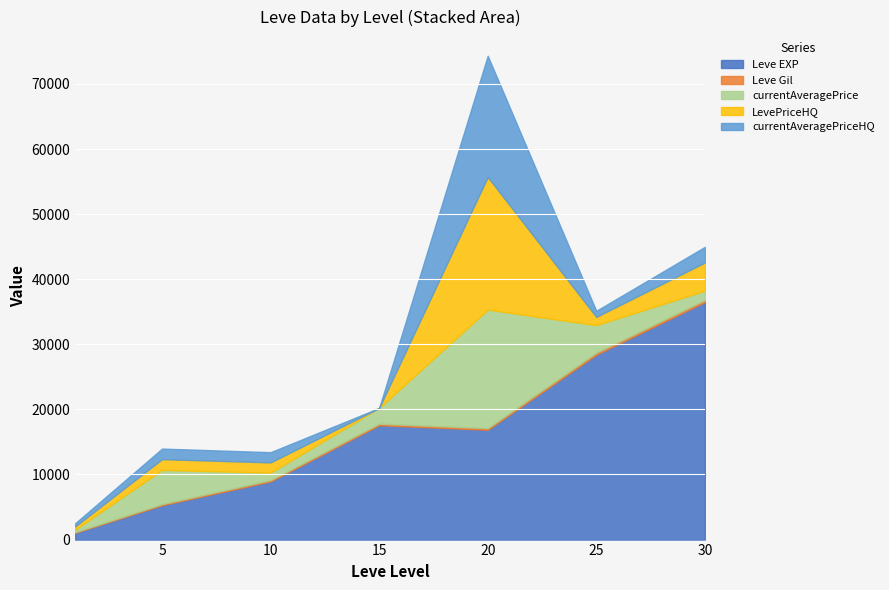

Which series has the largest total across all categories?

Leve EXP